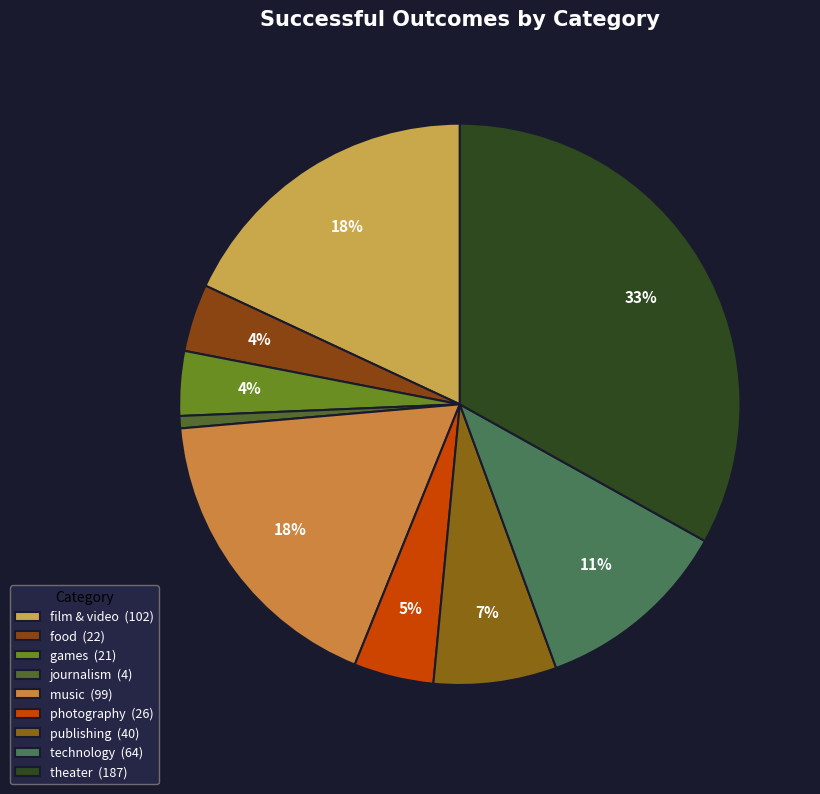

Does games represent more than half of the total?

No